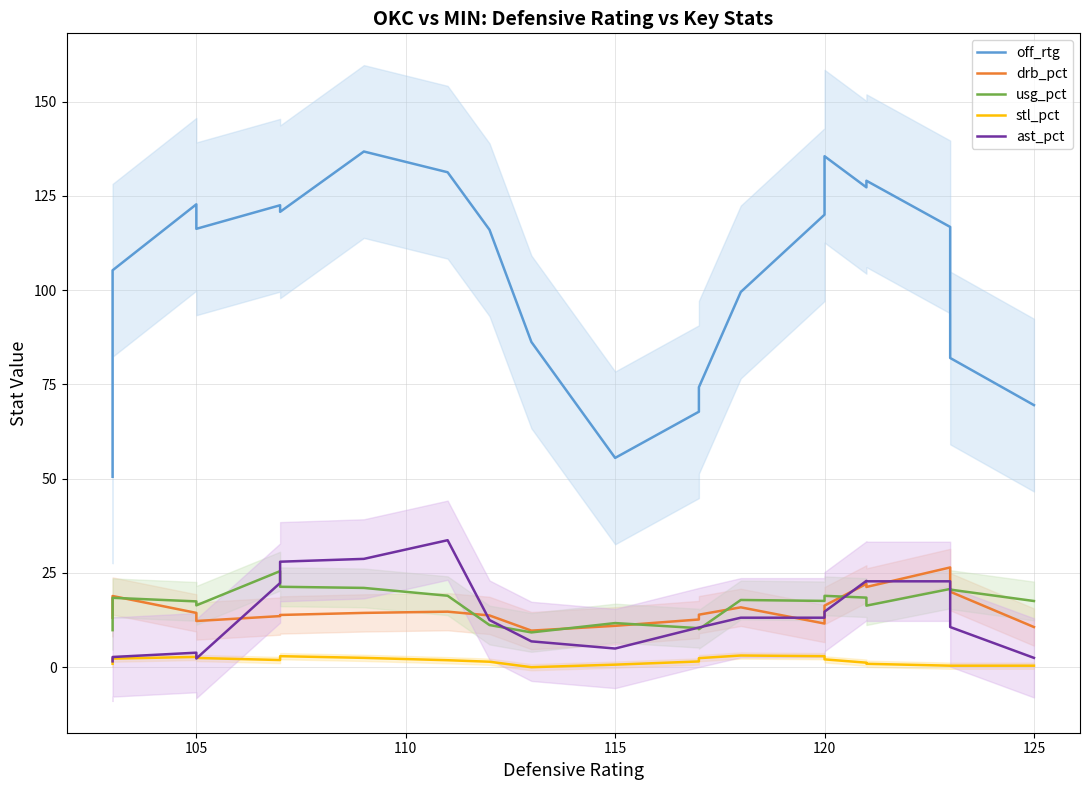

Which series has the largest total across all categories?

off_rtg